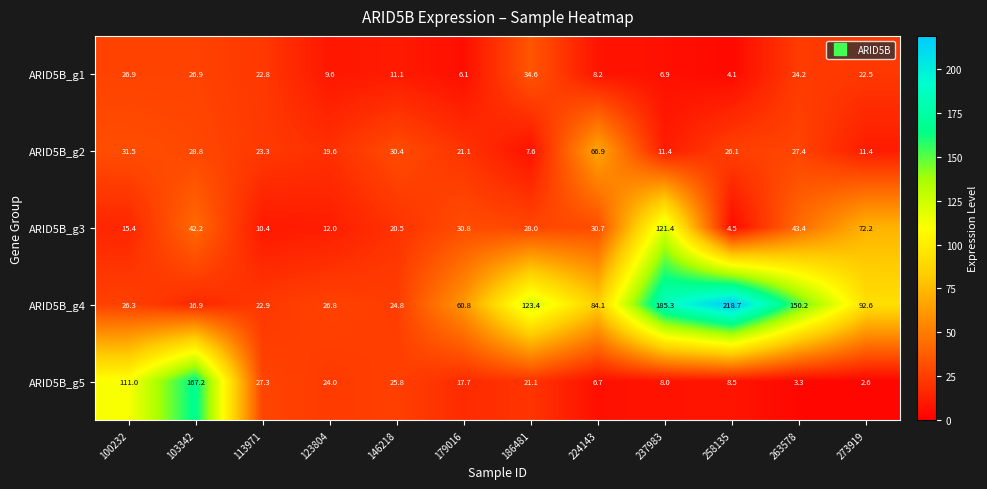

What is the difference between the maximum and second lowest values in the ARID5B_g1 series?

28.5